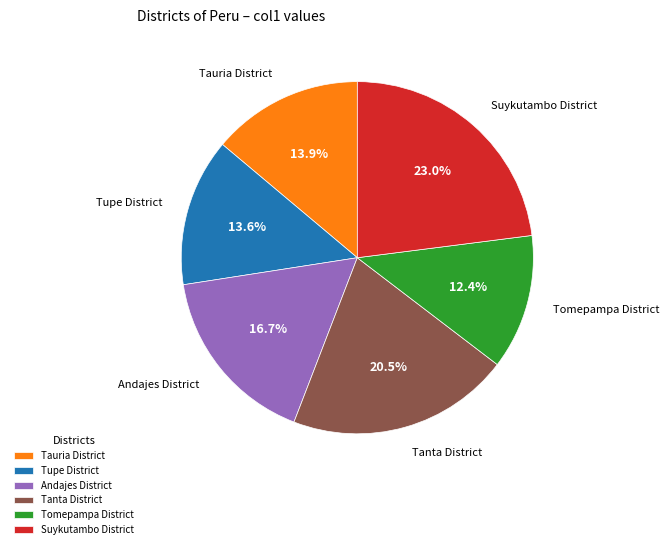

True or false: Tomepampa District accounts for 1% of the total.

False